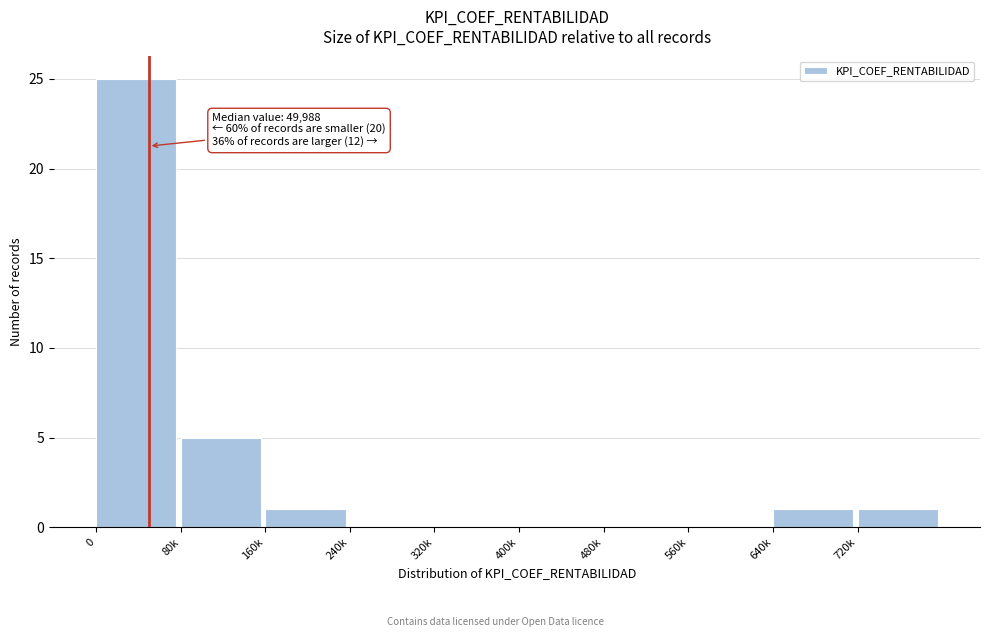

Reading left to right, what are all the values shown in this chart?

0=25	80k=5	160k=1	240k=0	320k=0	400k=0	480k=0	560k=0	640k=1	720k=1